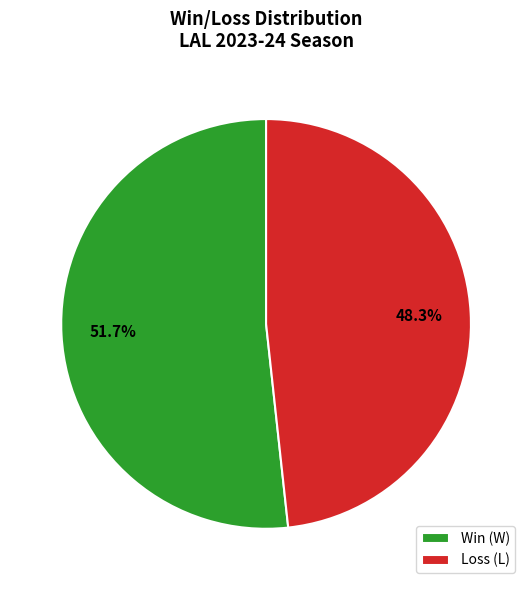

Between Win (W) and Loss (L), which is larger?

Win (W)